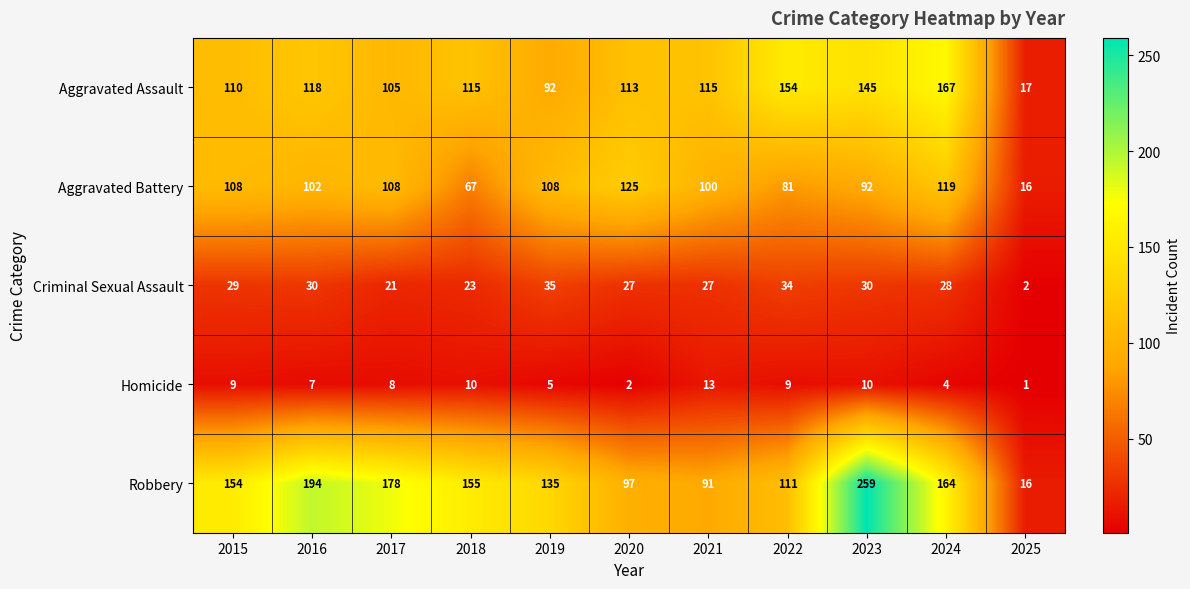

At which label does Homicide first exceed 8?

2015